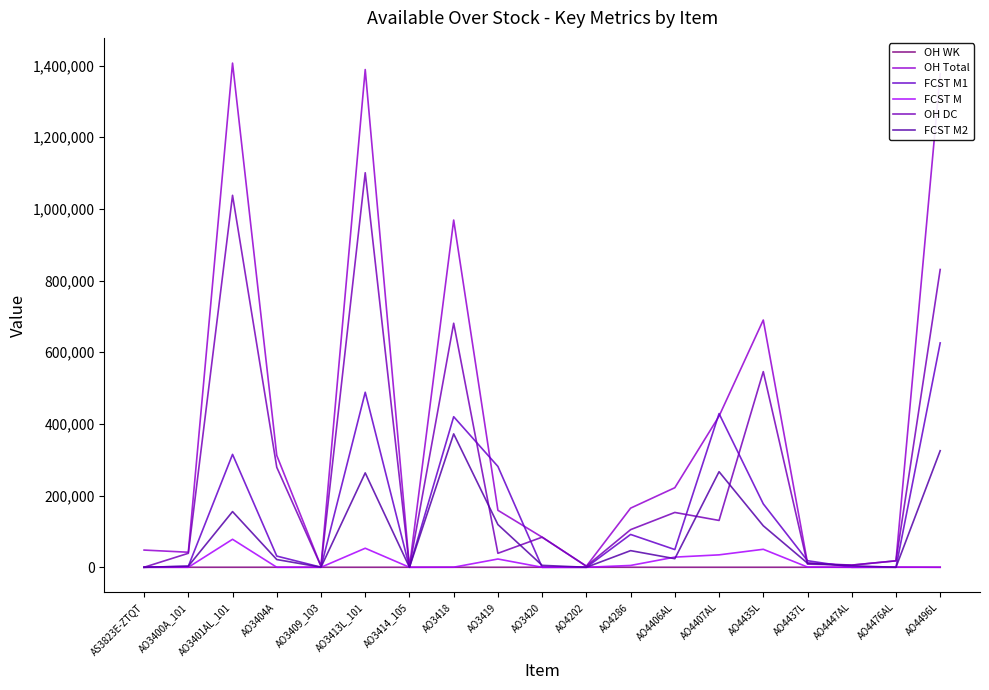

What is the difference between the maximum and minimum values in the OH DC series?

1101000.0